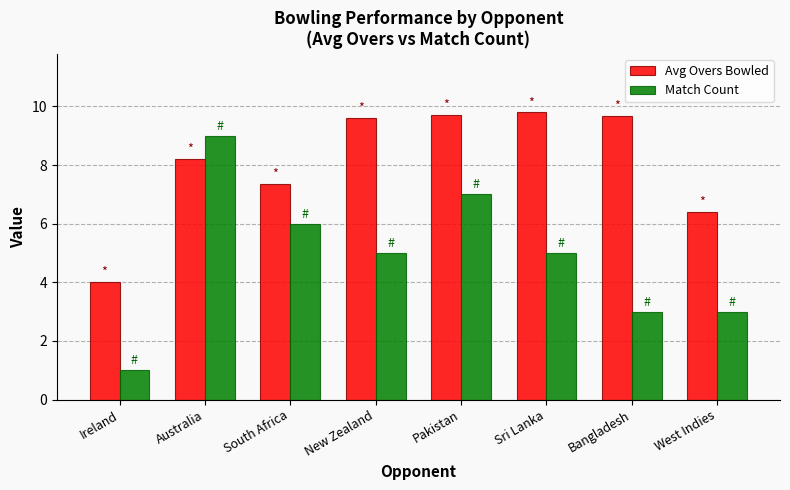

What is the label of the 7th bar from the right?

Australia